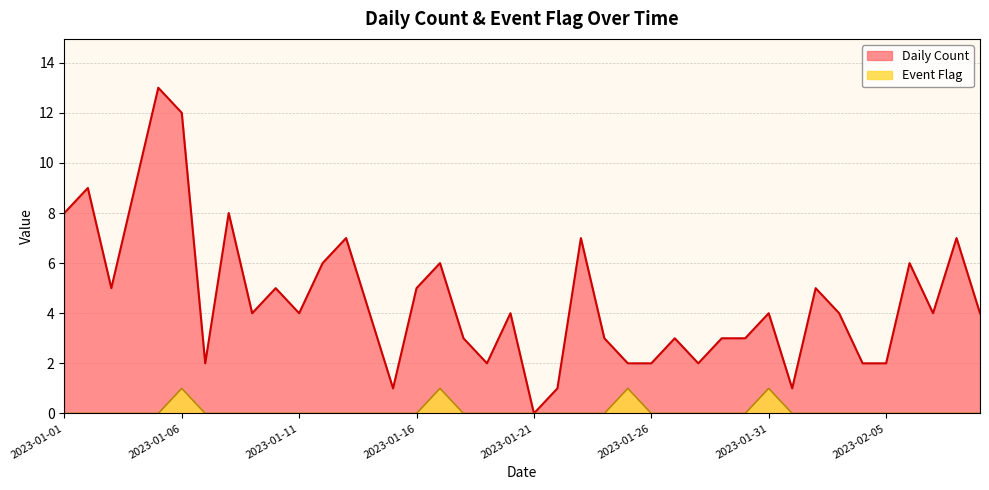

At which label does Daily Count first exceed 4?

2023-01-01